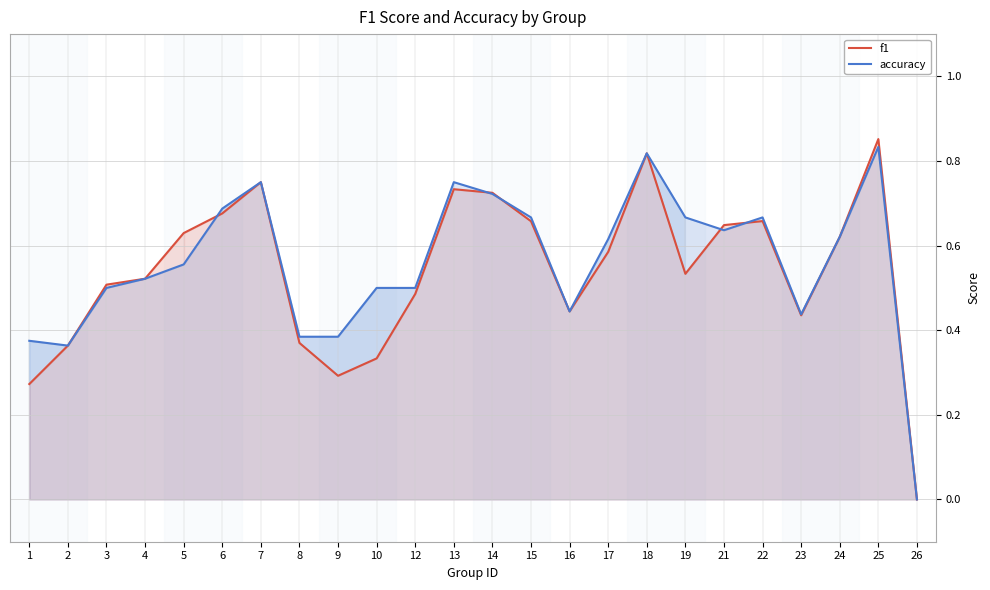

Where is the first local minimum for accuracy?

2